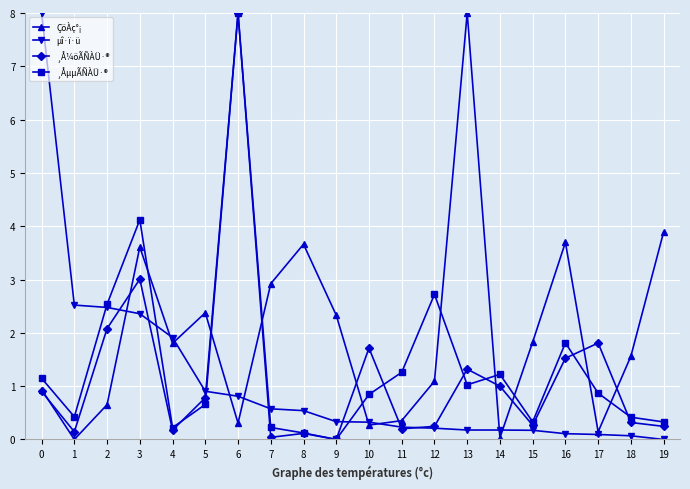

The value of ÇöÀç°¡ at 13 is 8.0. True or false?

True